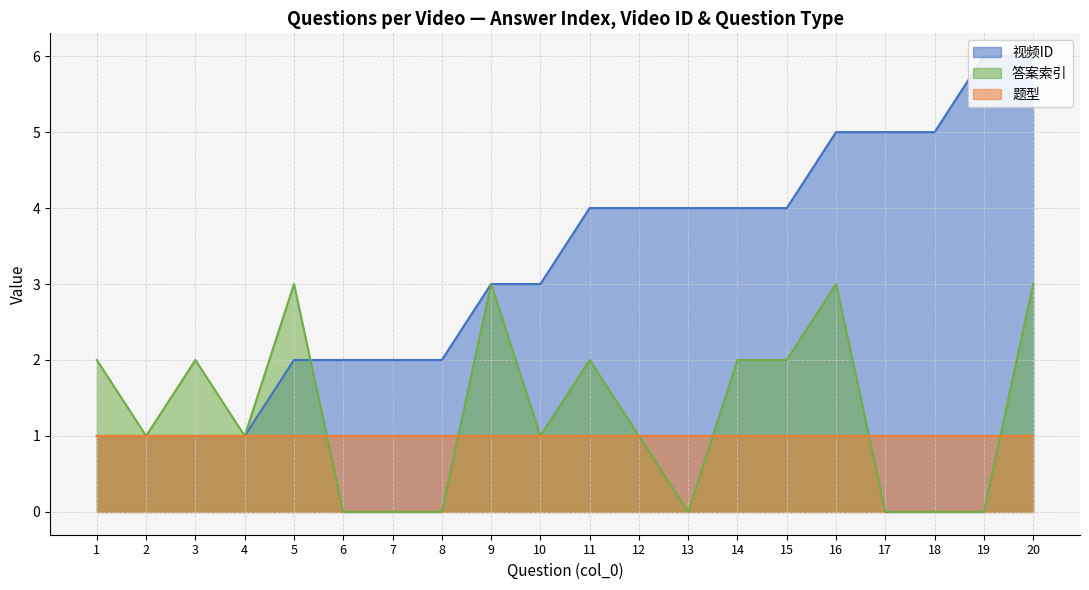

Rank the series by their maximum value, from lowest to highest.

题型, 答案索引, 视频ID